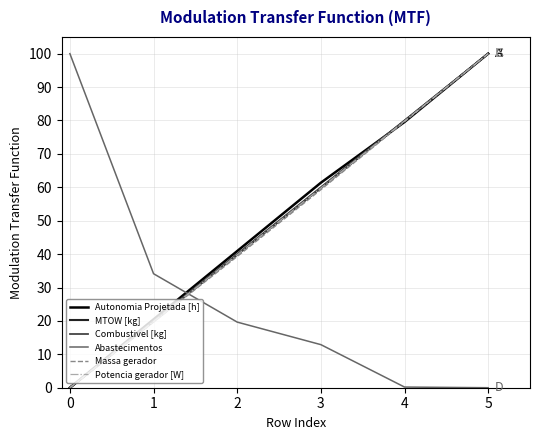

At which label does Combustivel [kg] reach its peak?

5